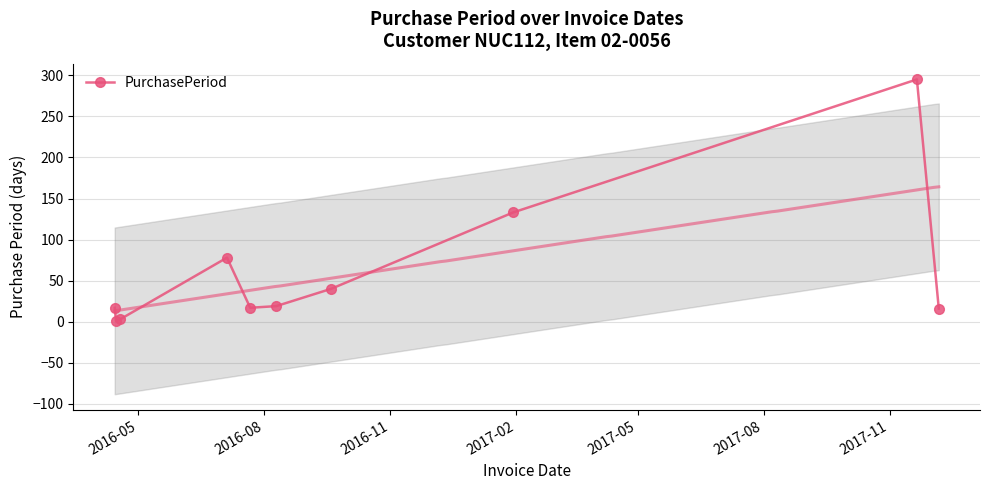

What is the value of the PurchasePeriod point at the 9th from the left?

295